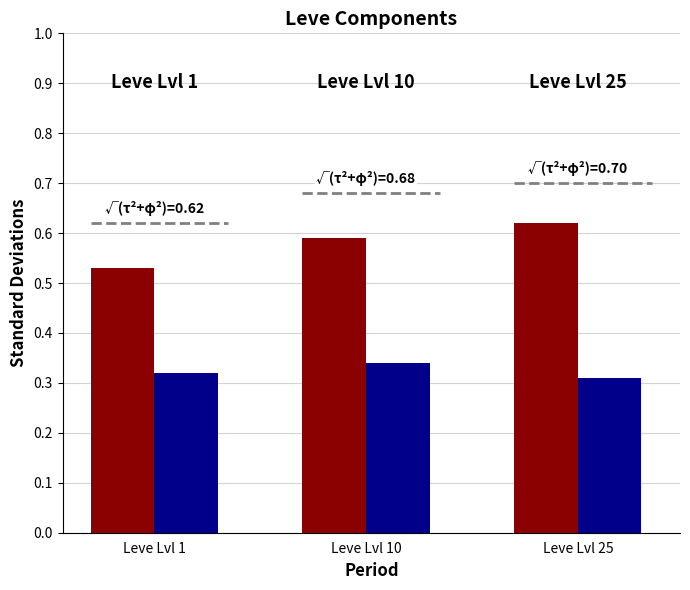

Which label corresponds to the largest value in the chart?

Leve Lvl 25